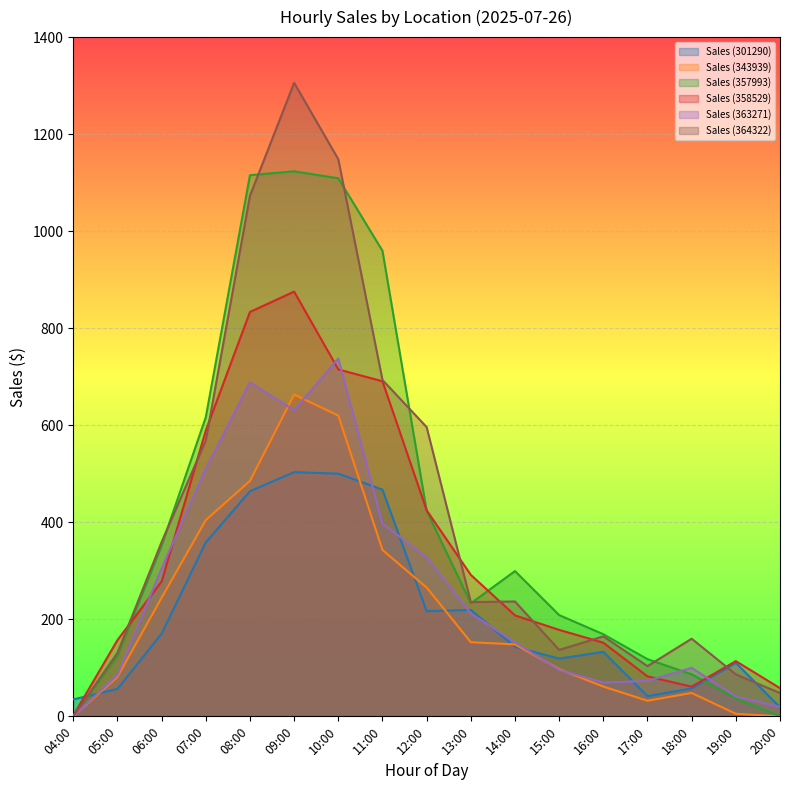

Which series has the largest total across all categories?

Sales (364322)